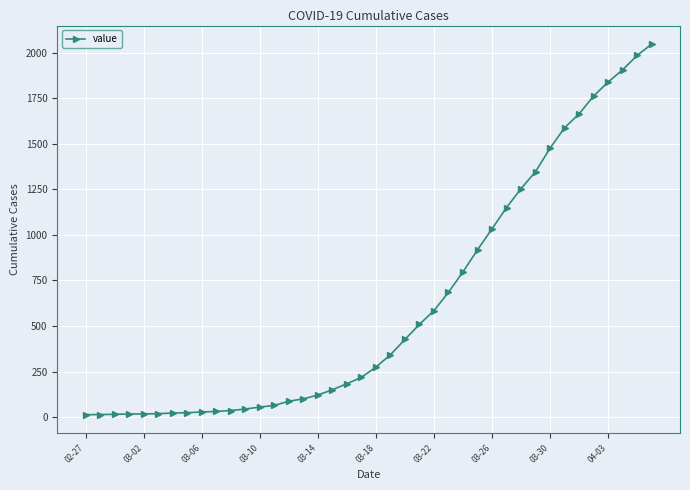

What is the maximum value shown in the chart?

2047